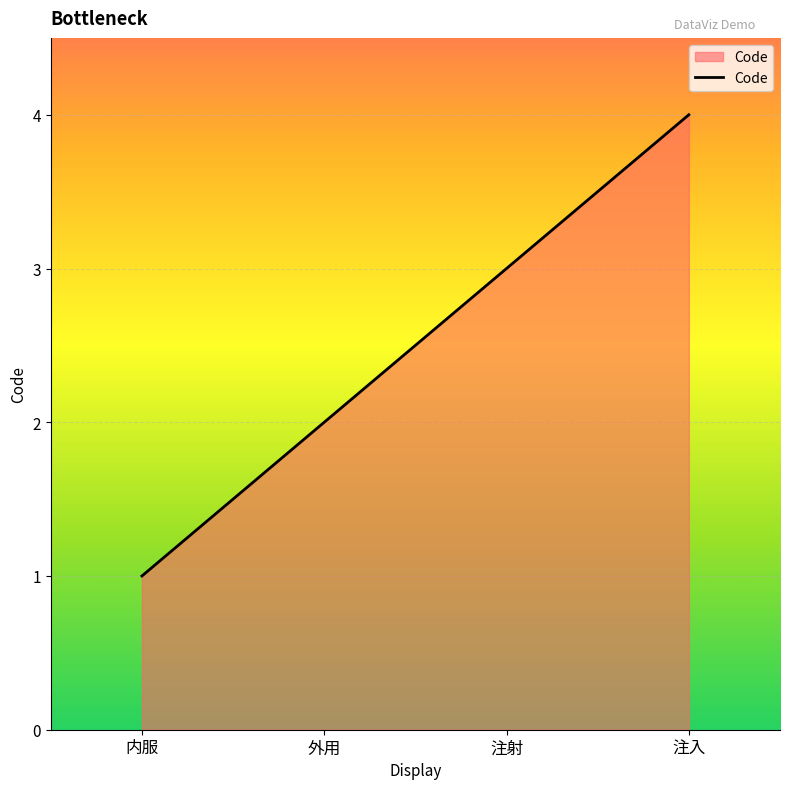

True or false: the data shows 4 at 注入.

True